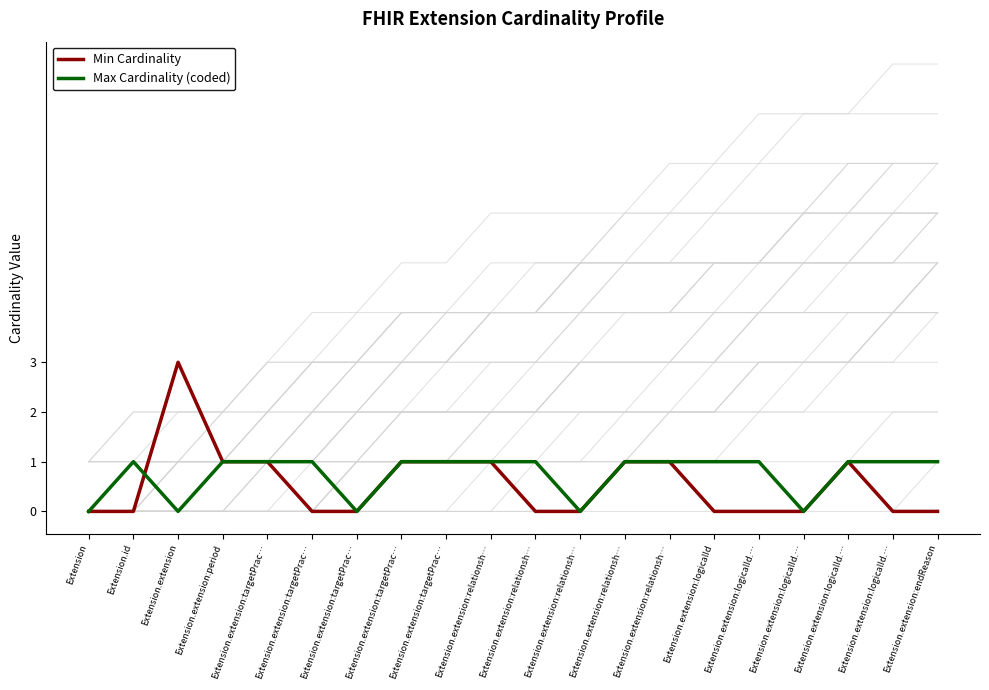

How many interior local peaks does the Min Cardinality series have?

2